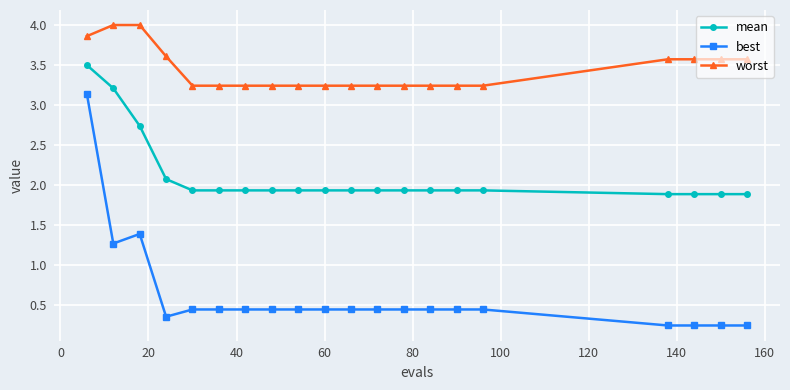

Which series has the widest spread of values?

best